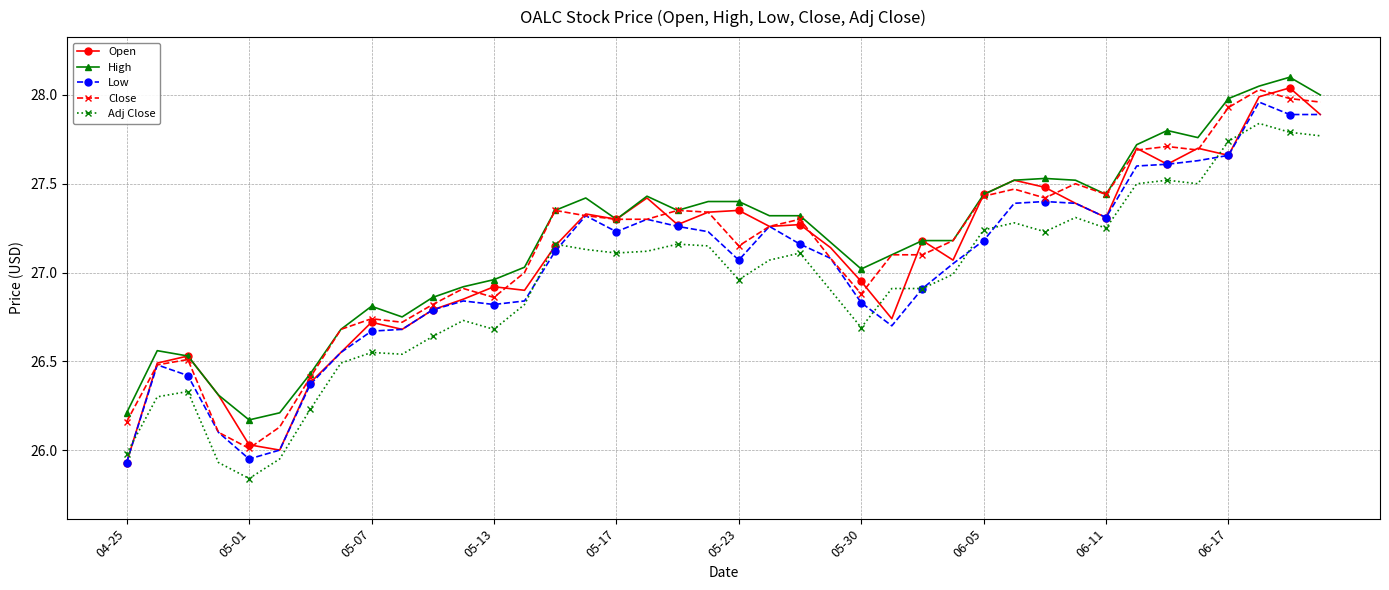

True or false: Low and High cross at least once.

False